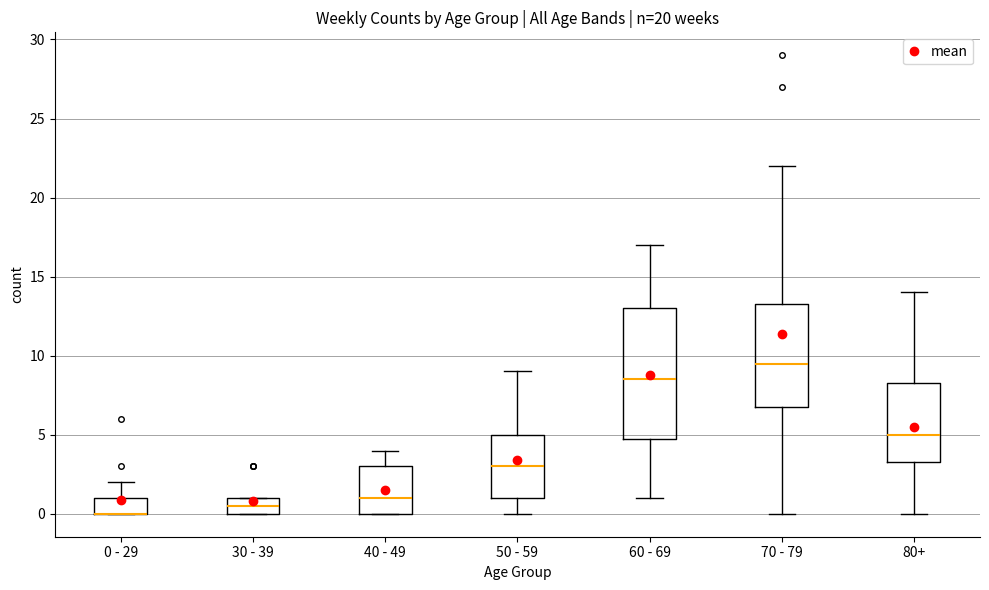

Where does the lower whisker of the box for 70 - 79 end on the y-axis? The values are not printed on the chart, so give them approximately, as read against the axis.

0.0